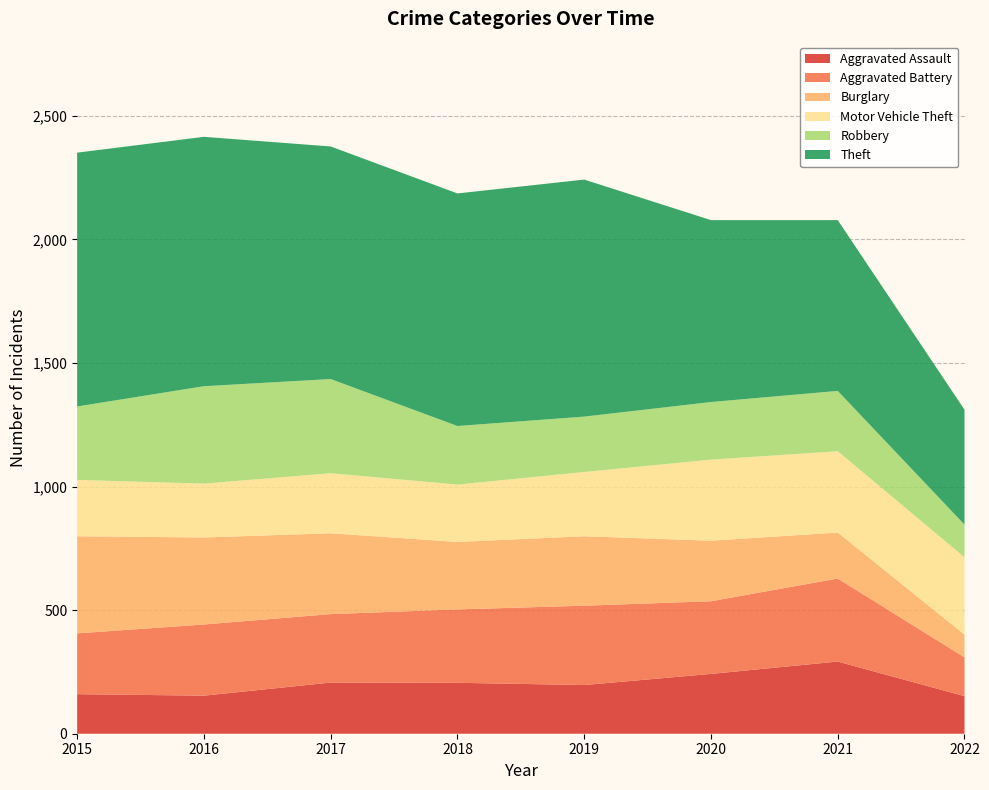

Reading left to right, extract all data points from this chart.

Aggravated Assault: 160	154	207	206	197	242	292	152
Aggravated Battery: 246	288	277	297	321	294	336	157
Burglary: 393	352	327	273	281	245	186	92
Motor Vehicle Theft: 228	218	243	232	260	328	329	313
Robbery: 297	394	381	237	224	233	244	132
Theft: 1027	1009	941	941	959	736	691	465